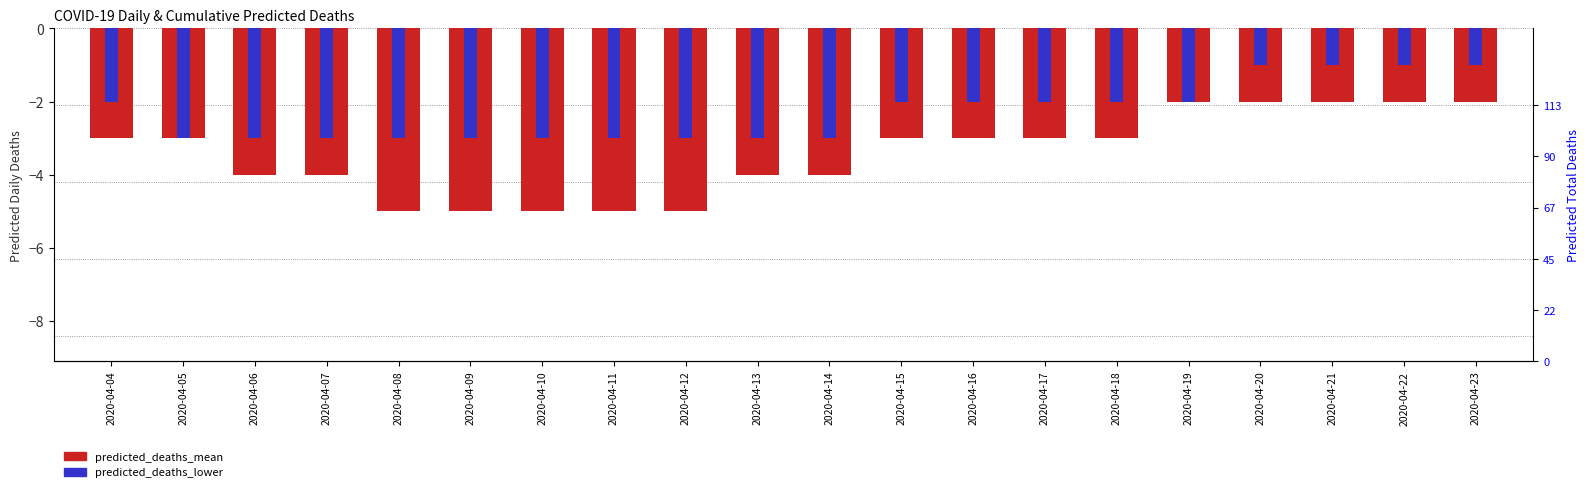

What is the lowest value of the predicted_deaths_lower series?

-3